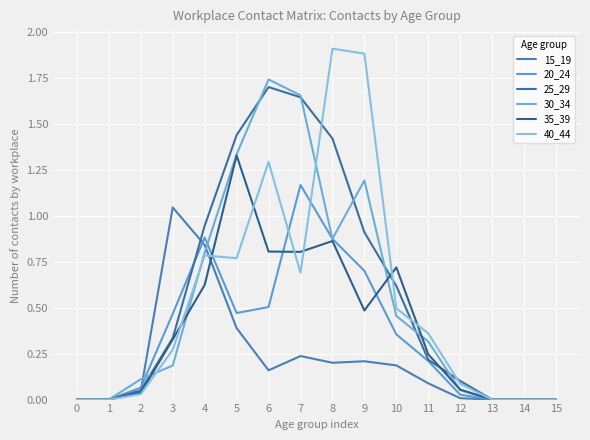

At which label does 20_24 reach its peak?

7